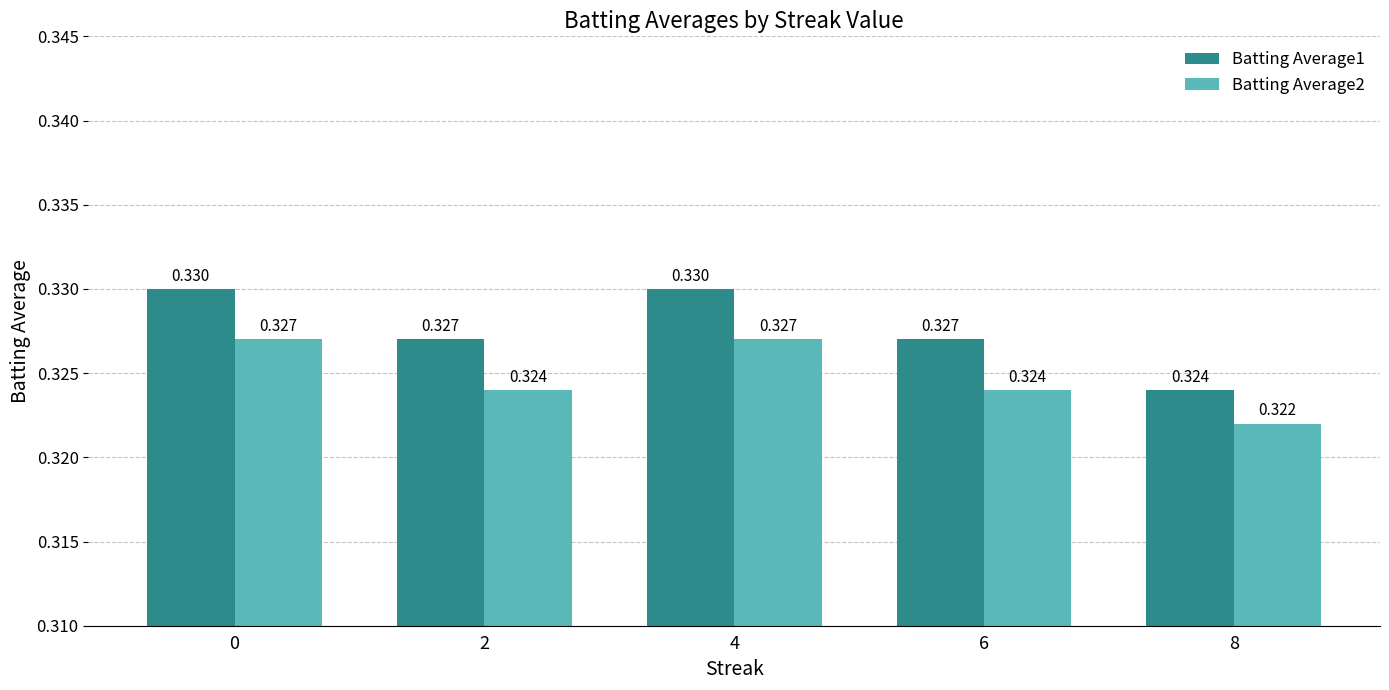

Reading left to right, what are all the values shown in this chart?

Batting Average1: 0=0.3	2=0.3	4=0.3	6=0.3	8=0.3
Batting Average2: 0=0.3	2=0.3	4=0.3	6=0.3	8=0.3